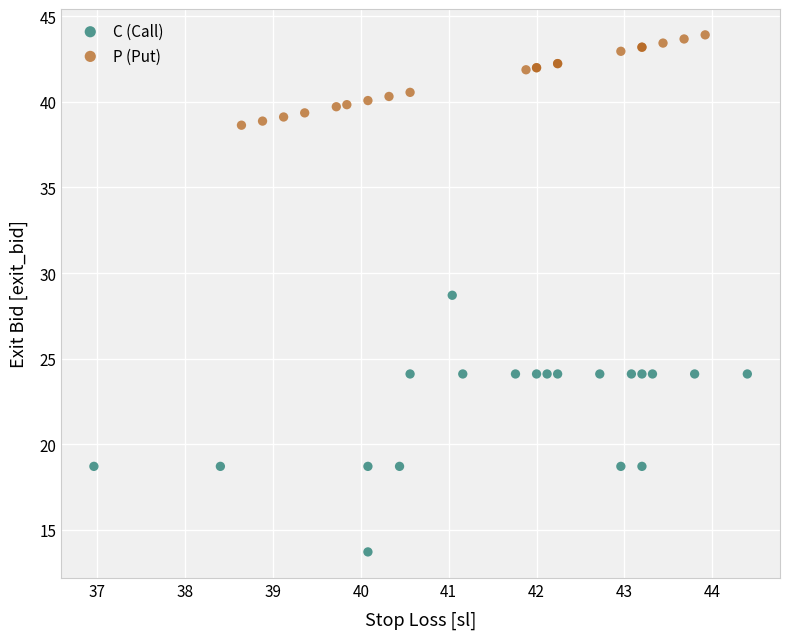

Which series contains the highest Y value?

P (Put)